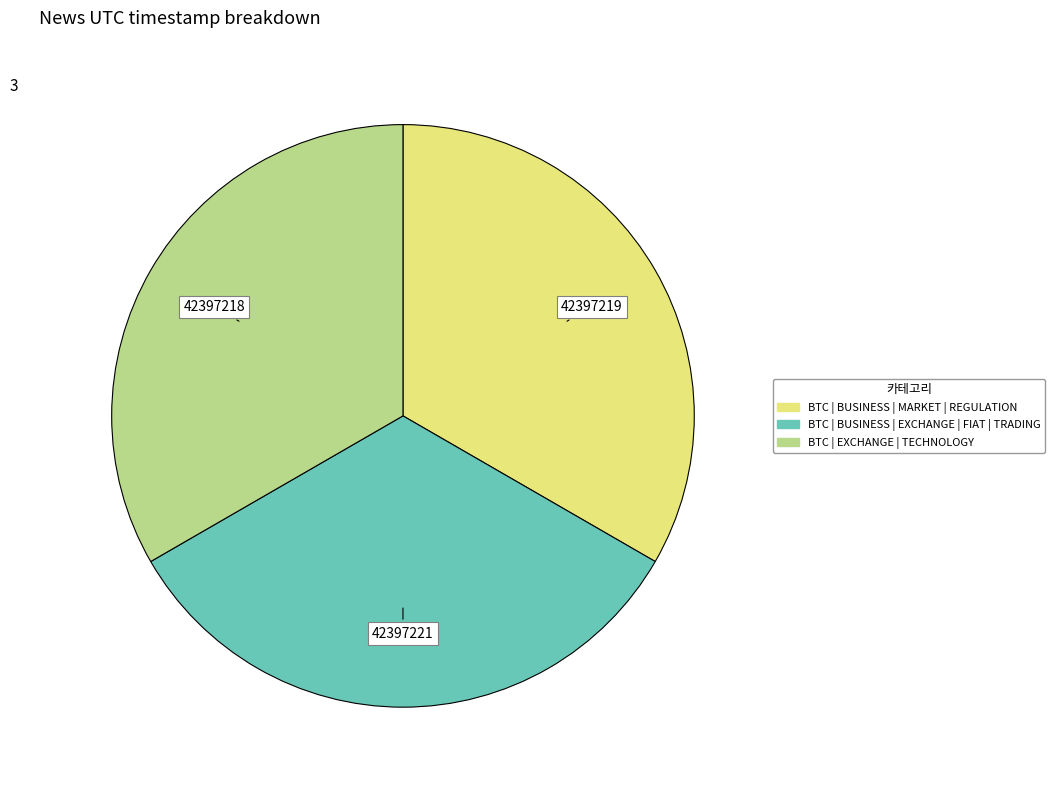

The BTC | EXCHANGE | TECHNOLOGY slice represents 46% of the pie. True or false?

False